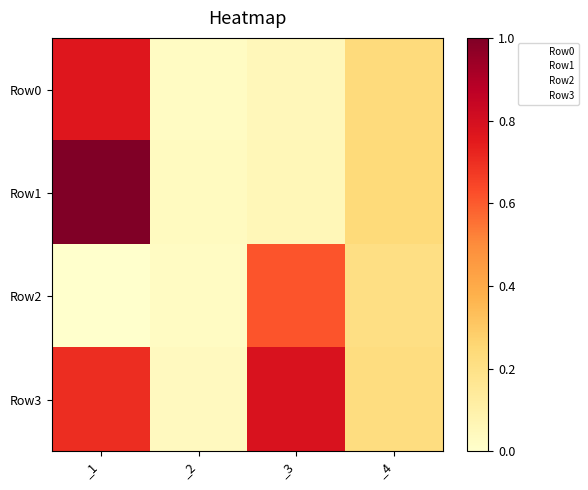

How many data points does each series have?

4